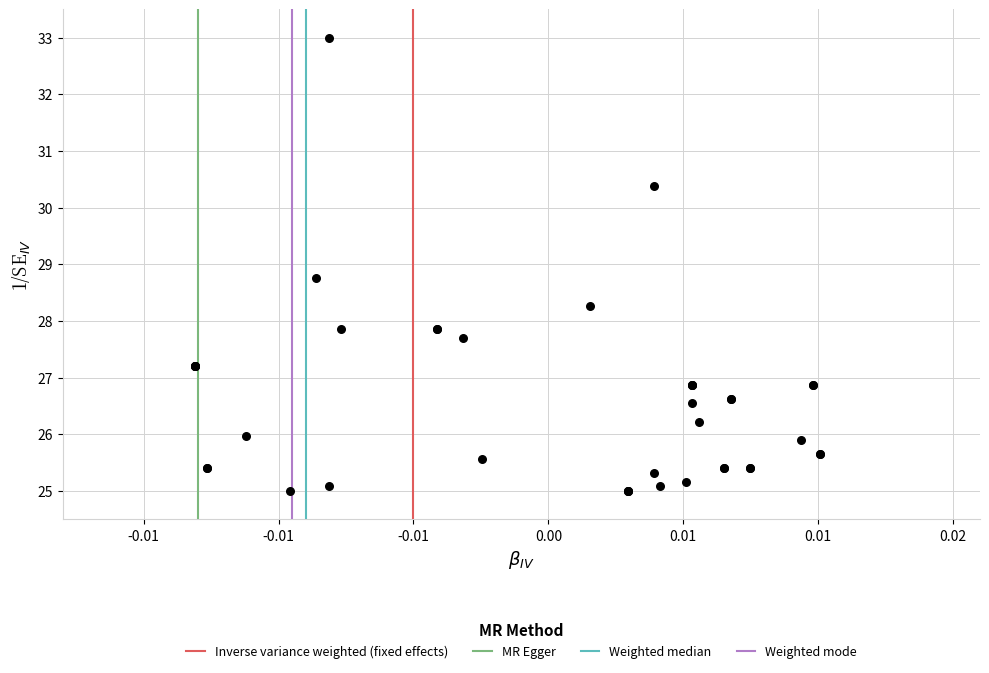

What Y value in the scatter plot is closest to 29?

28.8